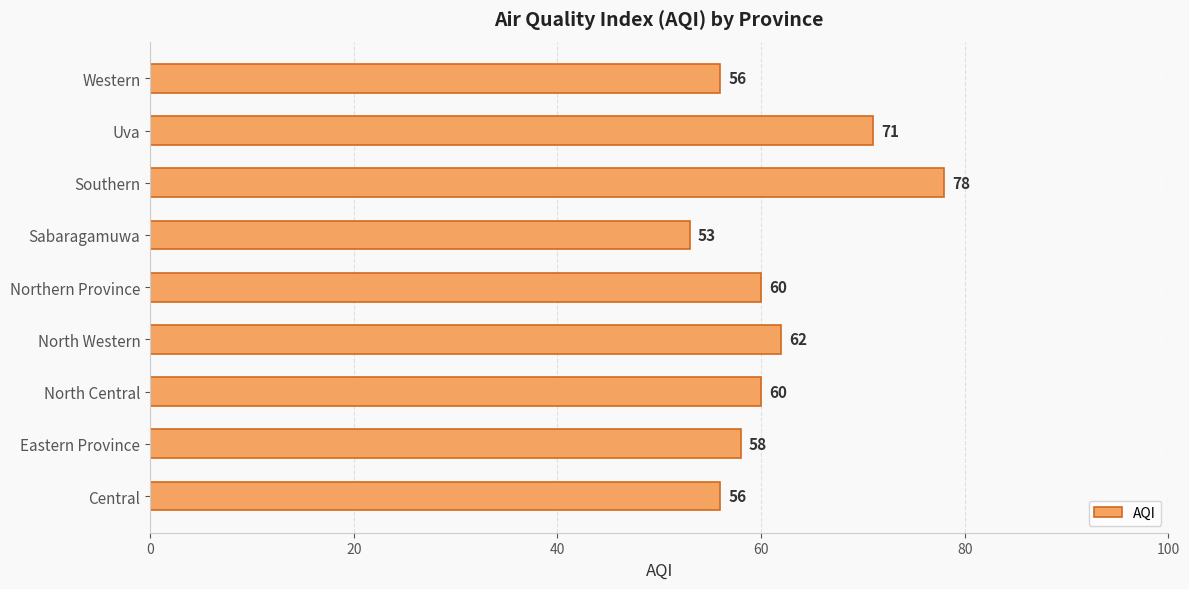

What is the minimum value shown in the chart?

53